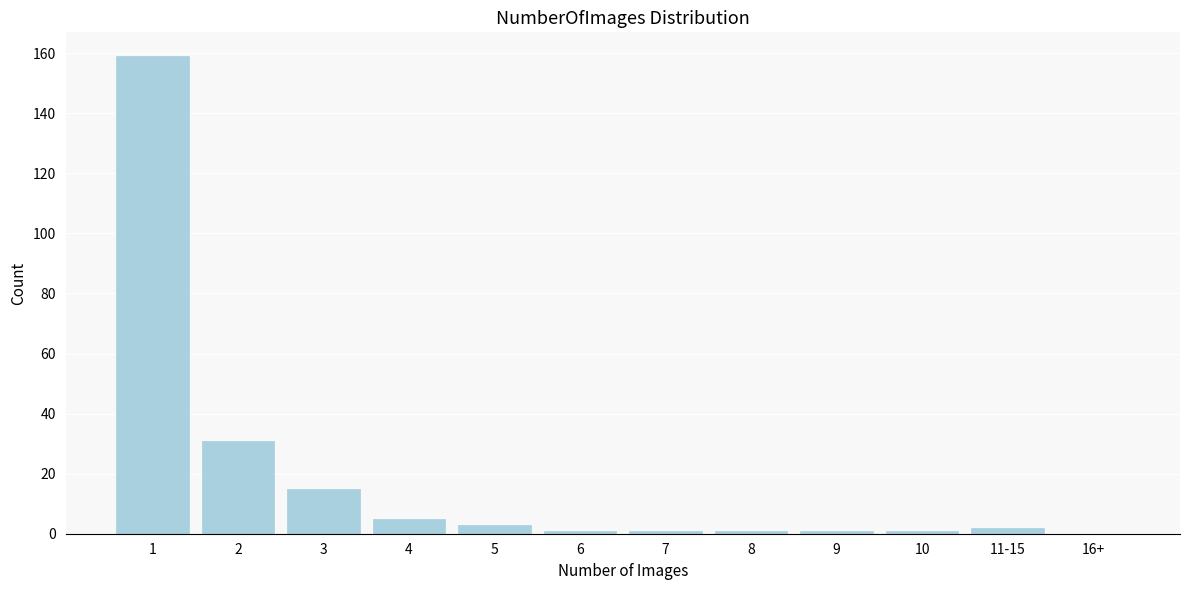

Reading right to left, what are all the values shown in this chart?

16+=0	11-15=2	10=1	9=1	8=1	7=1	6=1	5=3	4=5	3=15	2=31	1=159